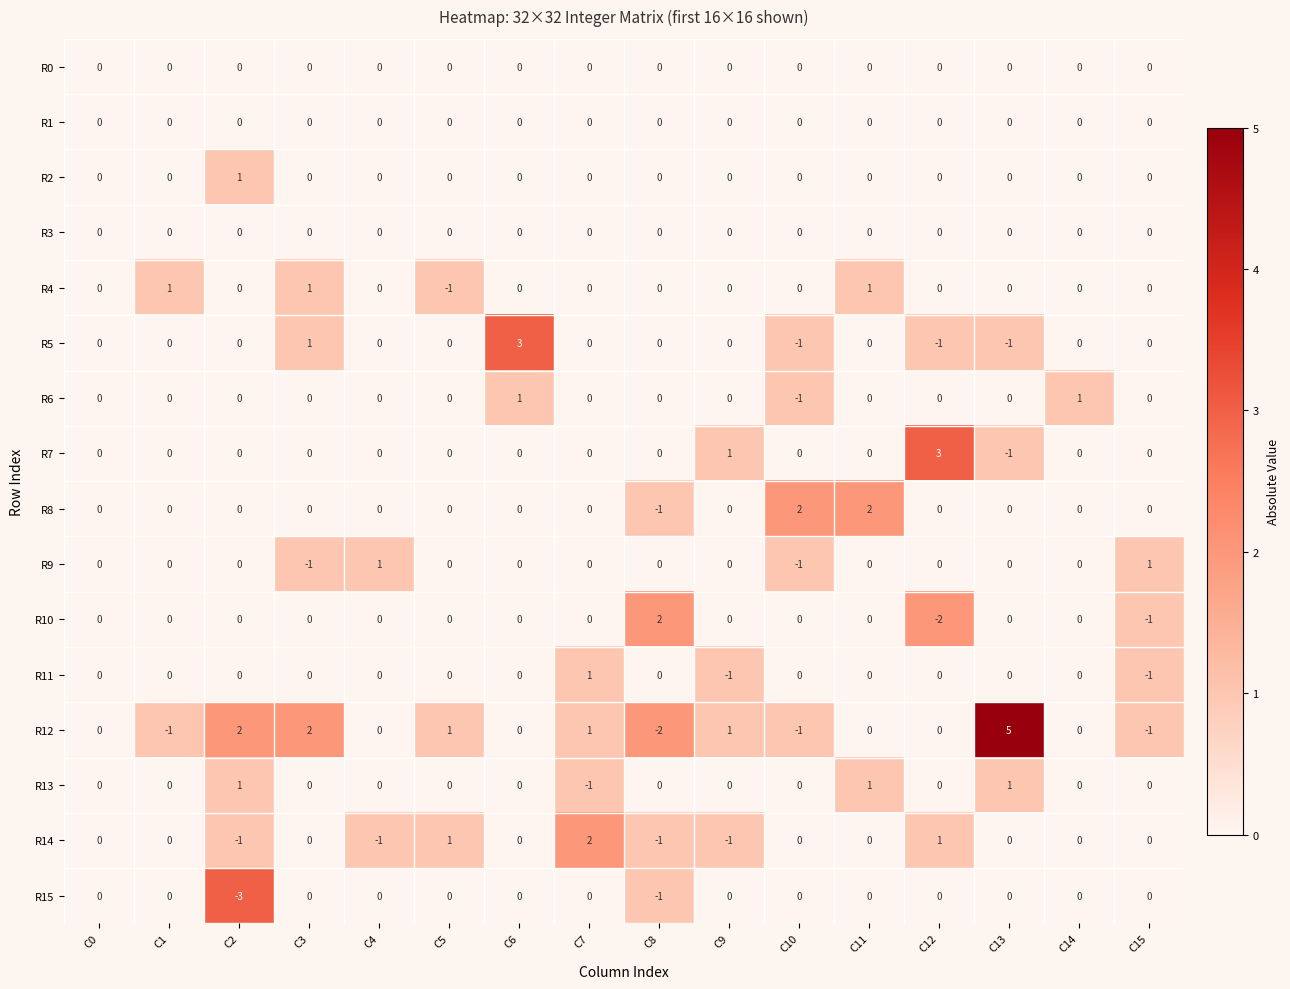

Which category has the highest value across all series?

C13